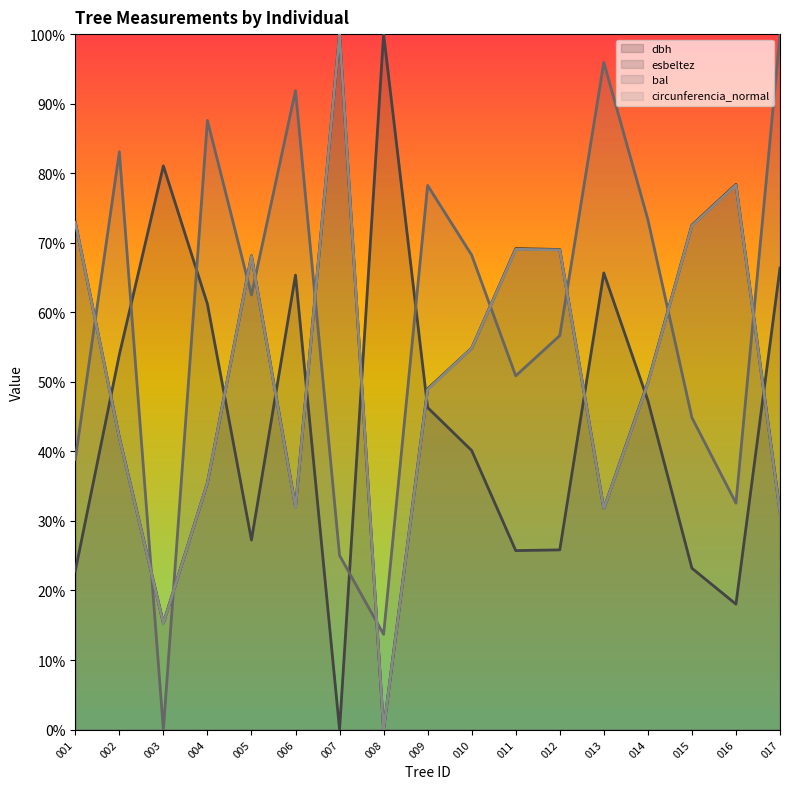

At which category does esbeltez (line) reach its first local valley?

005